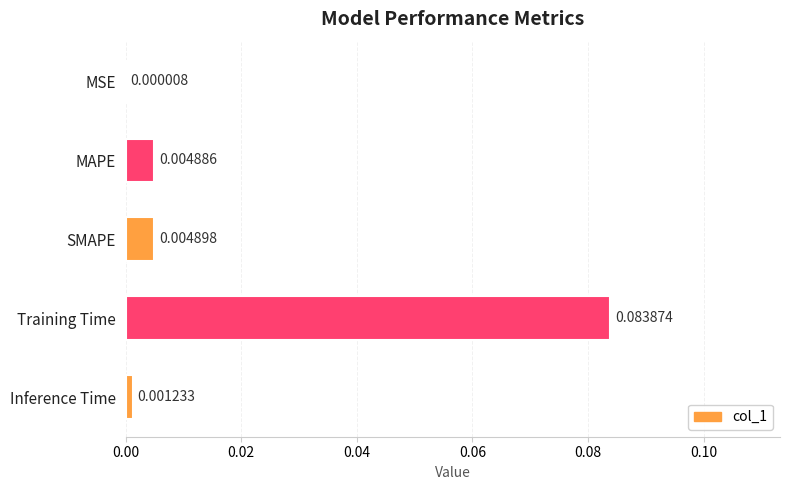

How many distinct data groups are displayed?

1